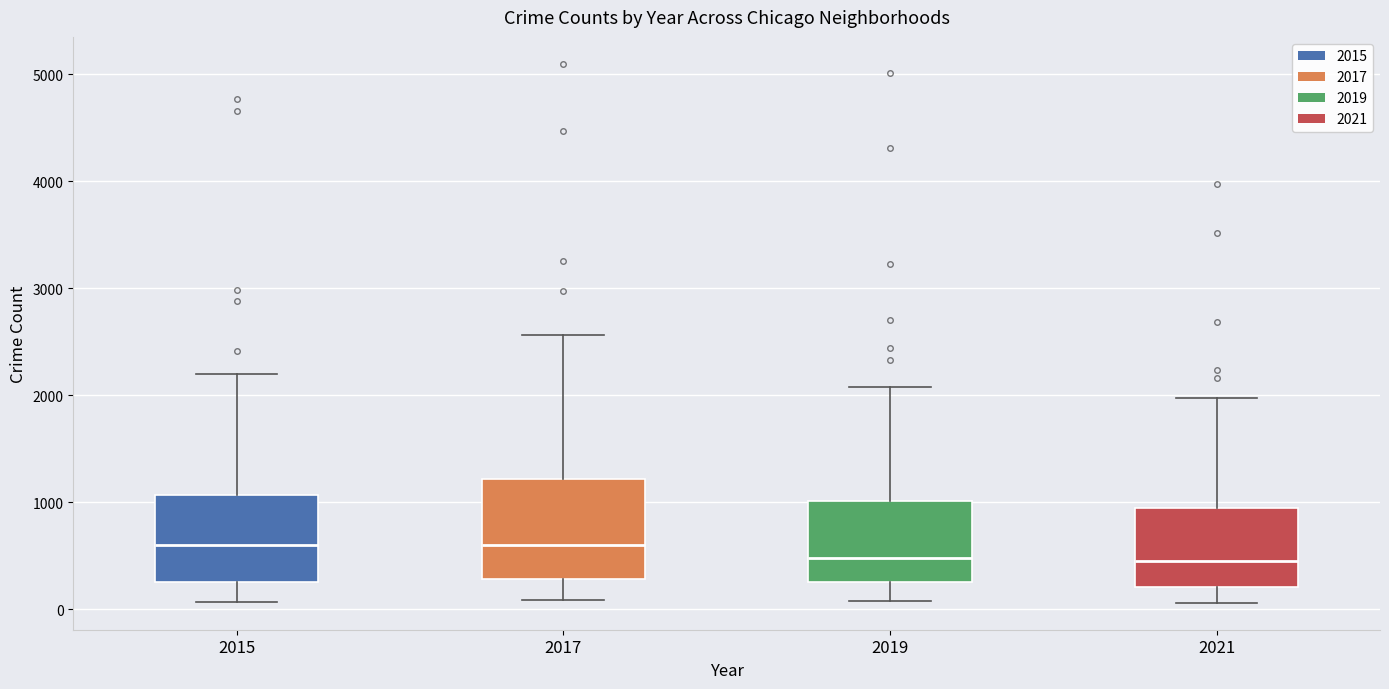

Comparing the boxes themselves (not the whiskers), which one is the tallest?

2017